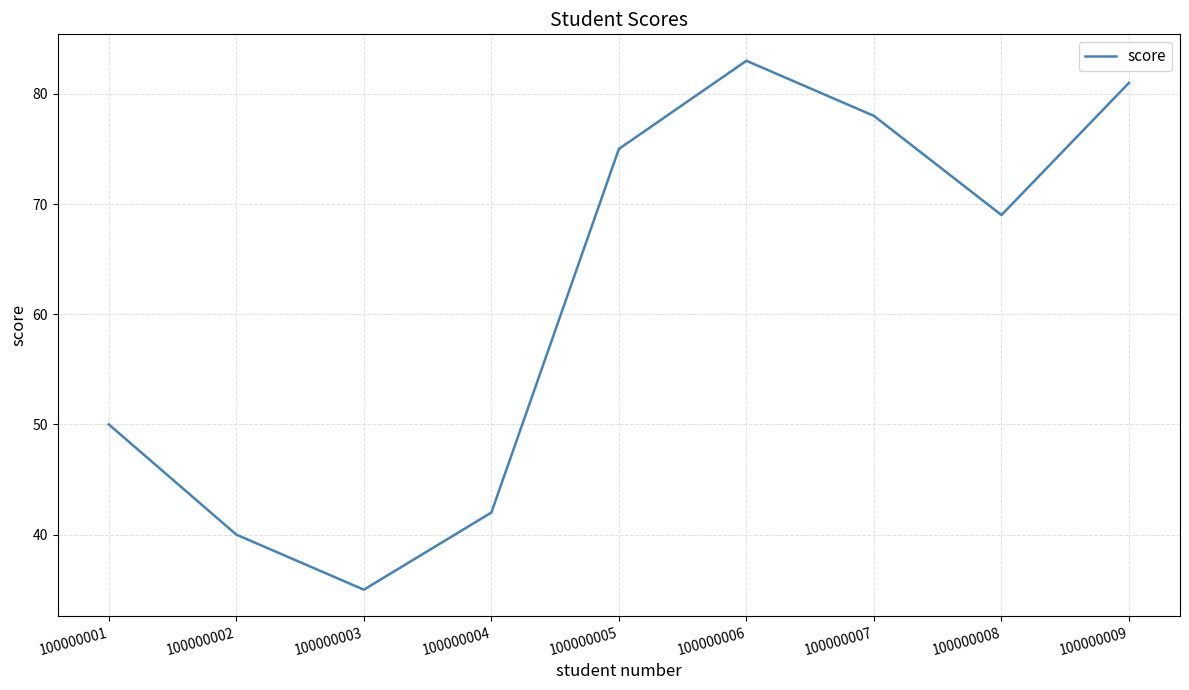

Read the value at 100000001, to the nearest 5.

50